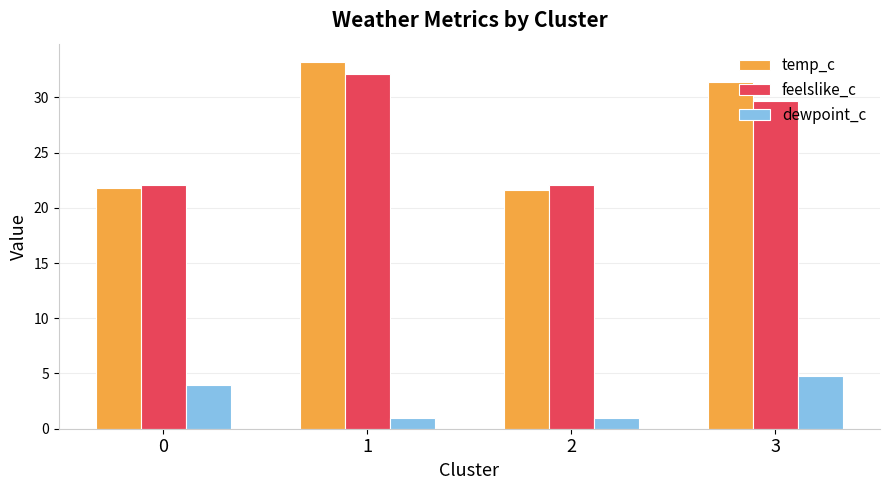

Rank the series by their maximum value, from lowest to highest.

dewpoint_c, feelslike_c, temp_c